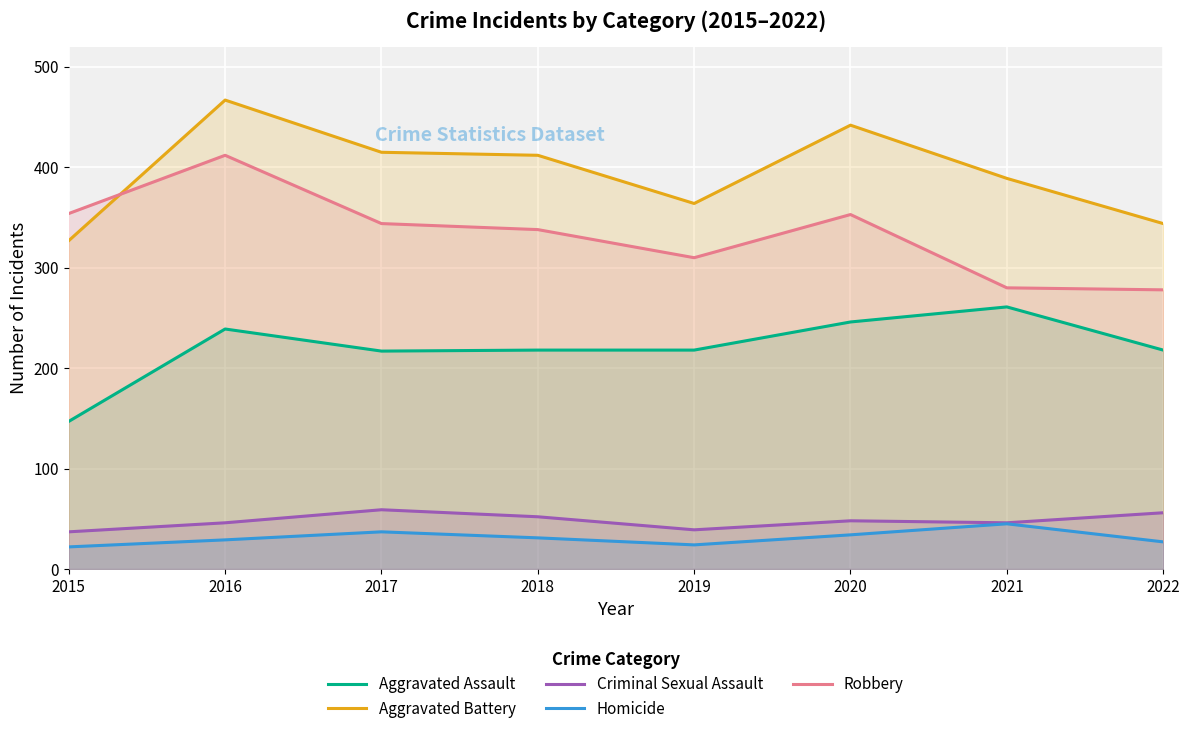

Reading right to left, extract all data points from this chart.

Aggravated Assault: 2022=218	2021=261	2020=246	2019=218	2018=218	2017=217	2016=239	2015=147
Aggravated Battery: 2022=344	2021=389	2020=442	2019=364	2018=412	2017=415	2016=467	2015=327
Criminal Sexual Assault: 2022=56	2021=46	2020=48	2019=39	2018=52	2017=59	2016=46	2015=37
Homicide: 2022=27	2021=45	2020=34	2019=24	2018=31	2017=37	2016=29	2015=22
Robbery: 2022=278	2021=280	2020=353	2019=310	2018=338	2017=344	2016=412	2015=354